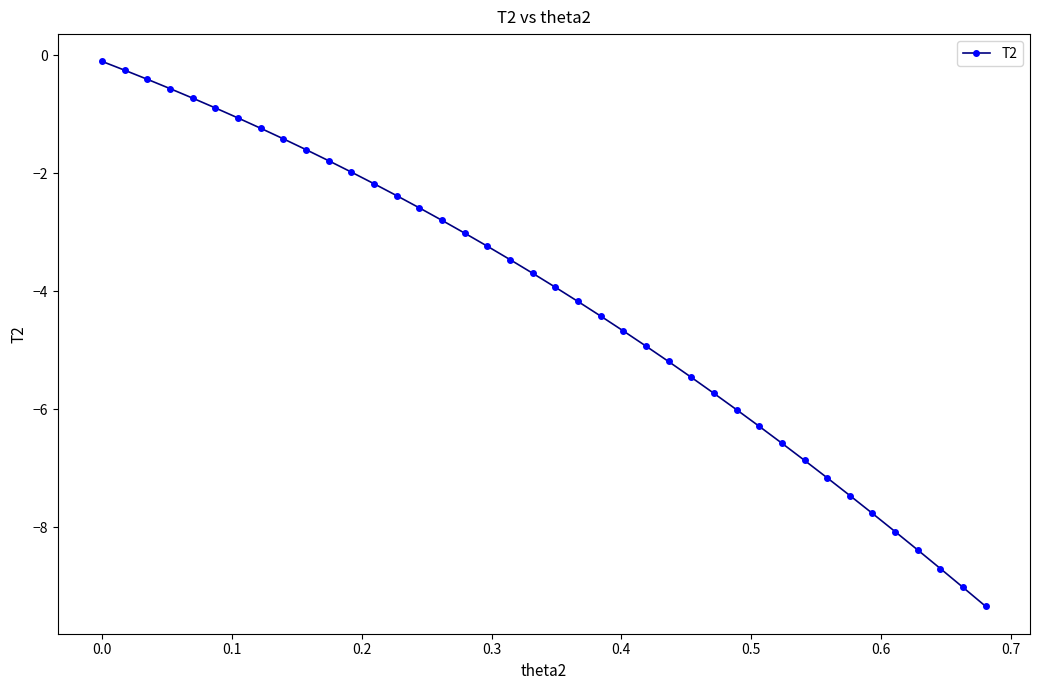

Reading right to left, what are all the values shown in this chart?

-9.3	-9.0	-8.7	-8.4	-8.1	-7.8	-7.5	-7.2	-6.9	-6.6	-6.3	-6.0	-5.7	-5.5	-5.2	-4.9	-4.7	-4.4	-4.2	-3.9	-3.7	-3.5	-3.2	-3.0	-2.8	-2.6	-2.4	-2.2	-2.0	-1.8	-1.6	-1.4	-1.2	-1.1	-0.9	-0.7	-0.6	-0.4	-0.3	-0.1